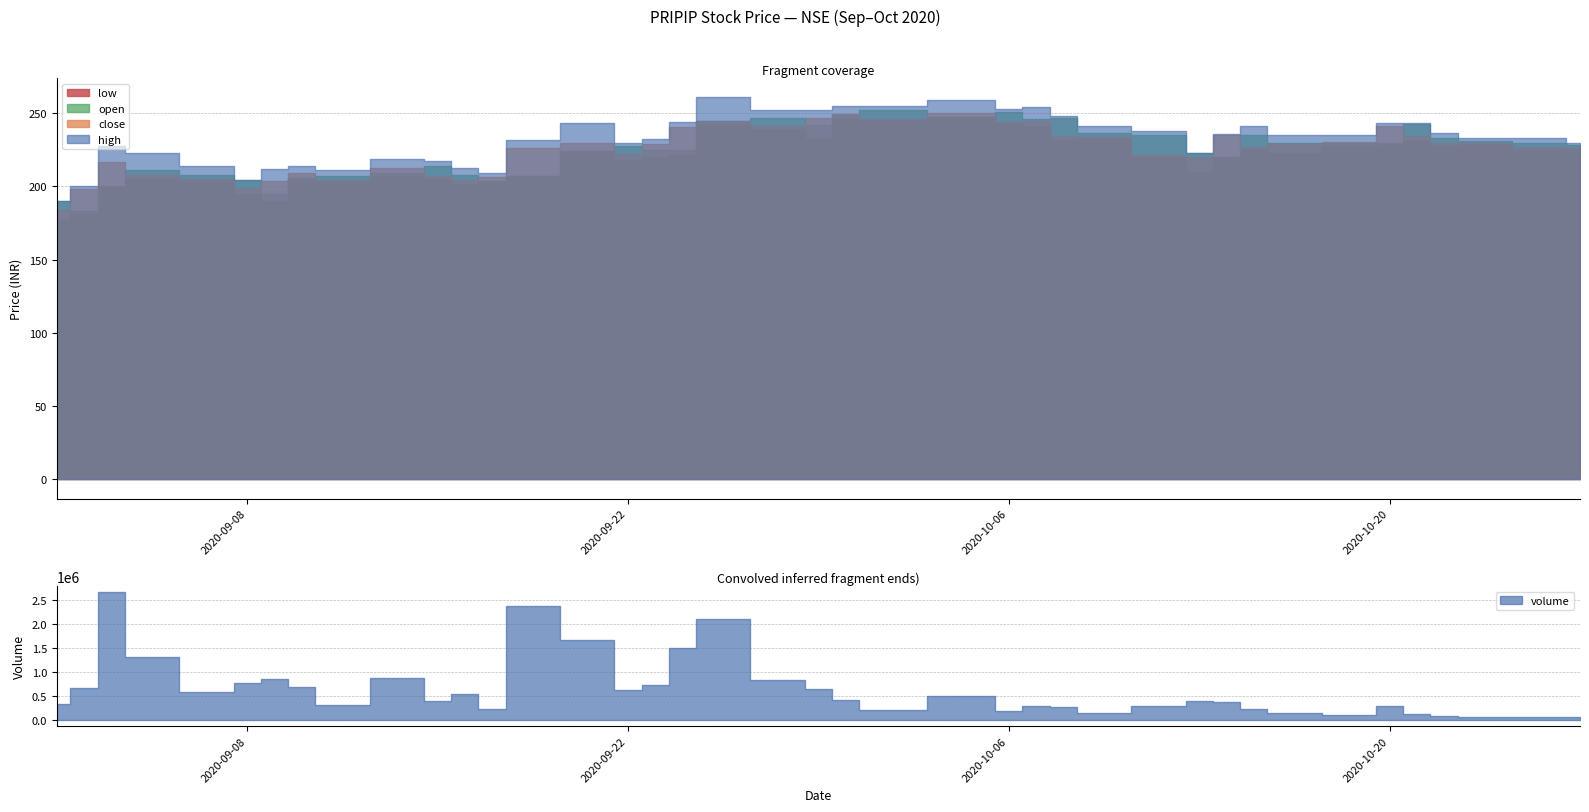

List the labels in order of high value, smallest first.

2020-09-01, 2020-09-02, 2020-09-08, 2020-09-17, 2020-09-11, 2020-09-09, 2020-09-16, 2020-09-10, 2020-09-07, 2020-09-15, 2020-09-14, 2020-09-04, 2020-10-13, 2020-09-03, 2020-10-27, 2020-09-22, 2020-09-18, 2020-09-23, 2020-10-23, 2020-10-26, 2020-10-16, 2020-10-19, 2020-10-14, 2020-10-22, 2020-10-12, 2020-10-09, 2020-10-15, 2020-10-20, 2020-09-21, 2020-10-21, 2020-09-24, 2020-10-08, 2020-09-28, 2020-09-29, 2020-10-06, 2020-10-07, 2020-09-30, 2020-10-01, 2020-10-05, 2020-09-25